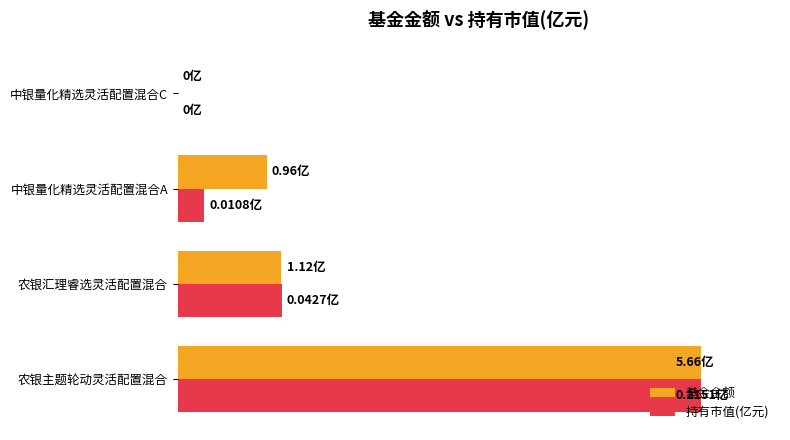

List the series in order of their overall mean, lowest first.

持有市值(亿元), 基金金额